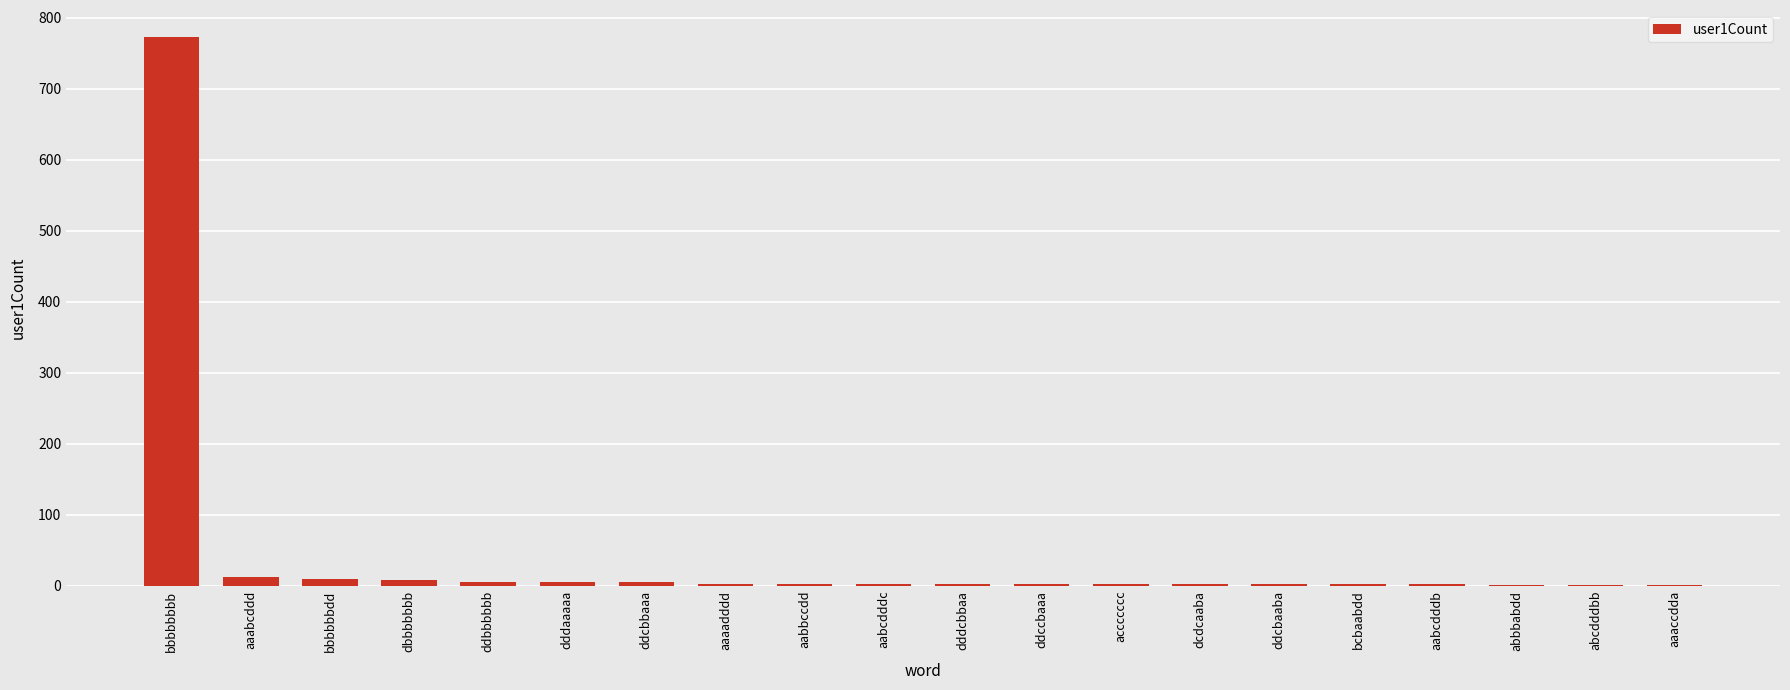

What is the ratio of the value at ddbbbbbb to the value at ddcbbaaa?

1.2